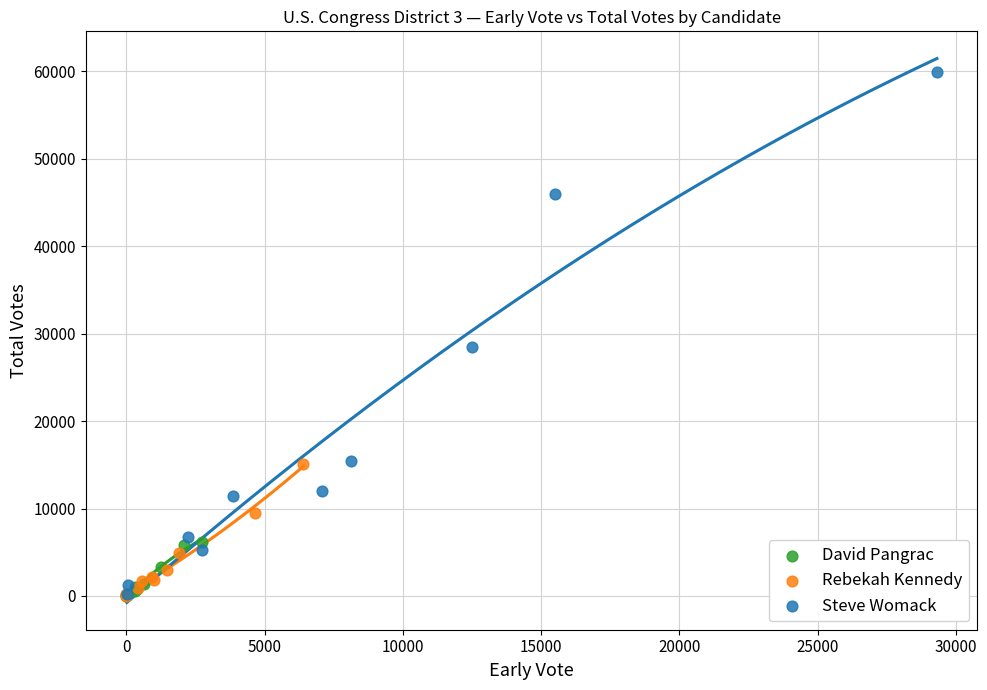

What are all the series names shown in the legend?

David Pangrac, Rebekah Kennedy, Steve Womack